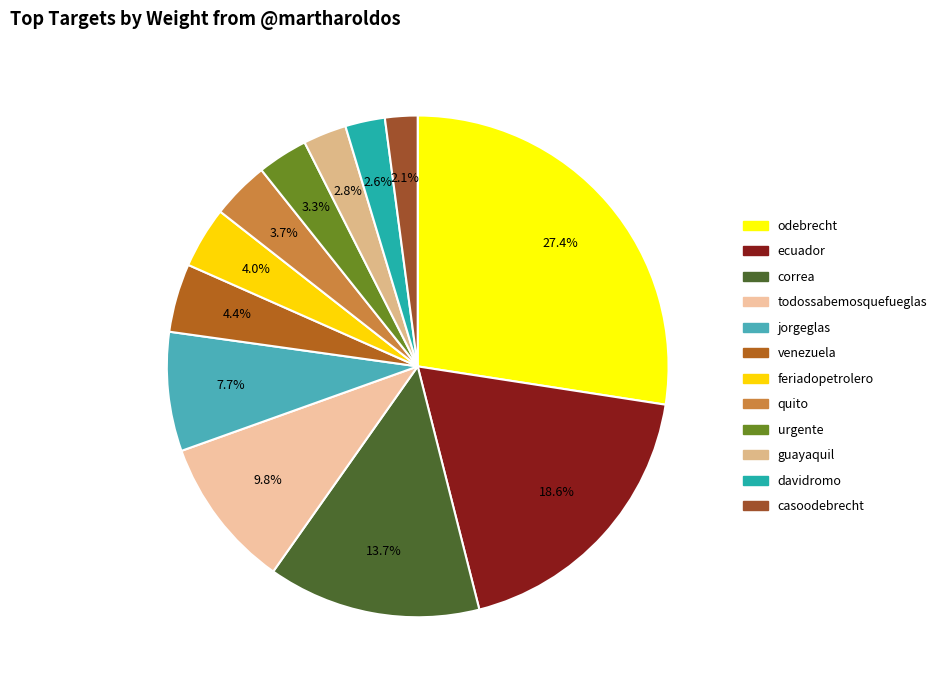

Rank the categories by value from highest to lowest.

odebrecht, ecuador, correa, todossabemosquefueglas, jorgeglas, venezuela, feriadopetrolero, quito, urgente, guayaquil, davidromo, casoodebrecht